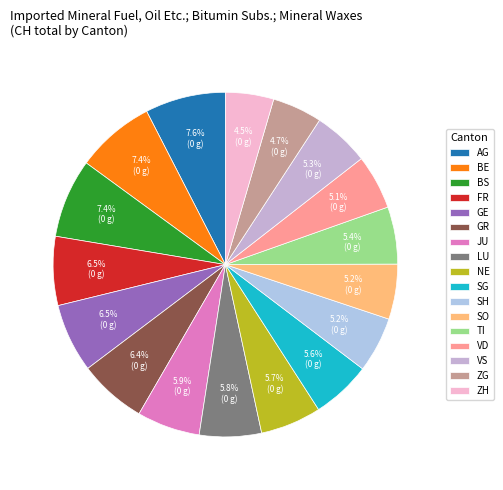

True or false: FR accounts for 1% of the total.

False